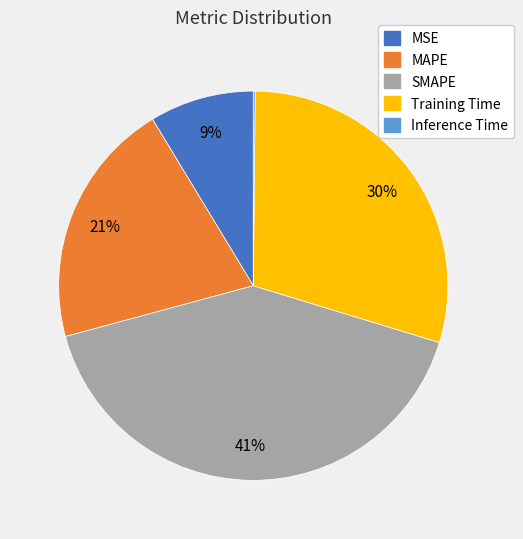

To the nearest percent, what is the average slice percentage?

20%